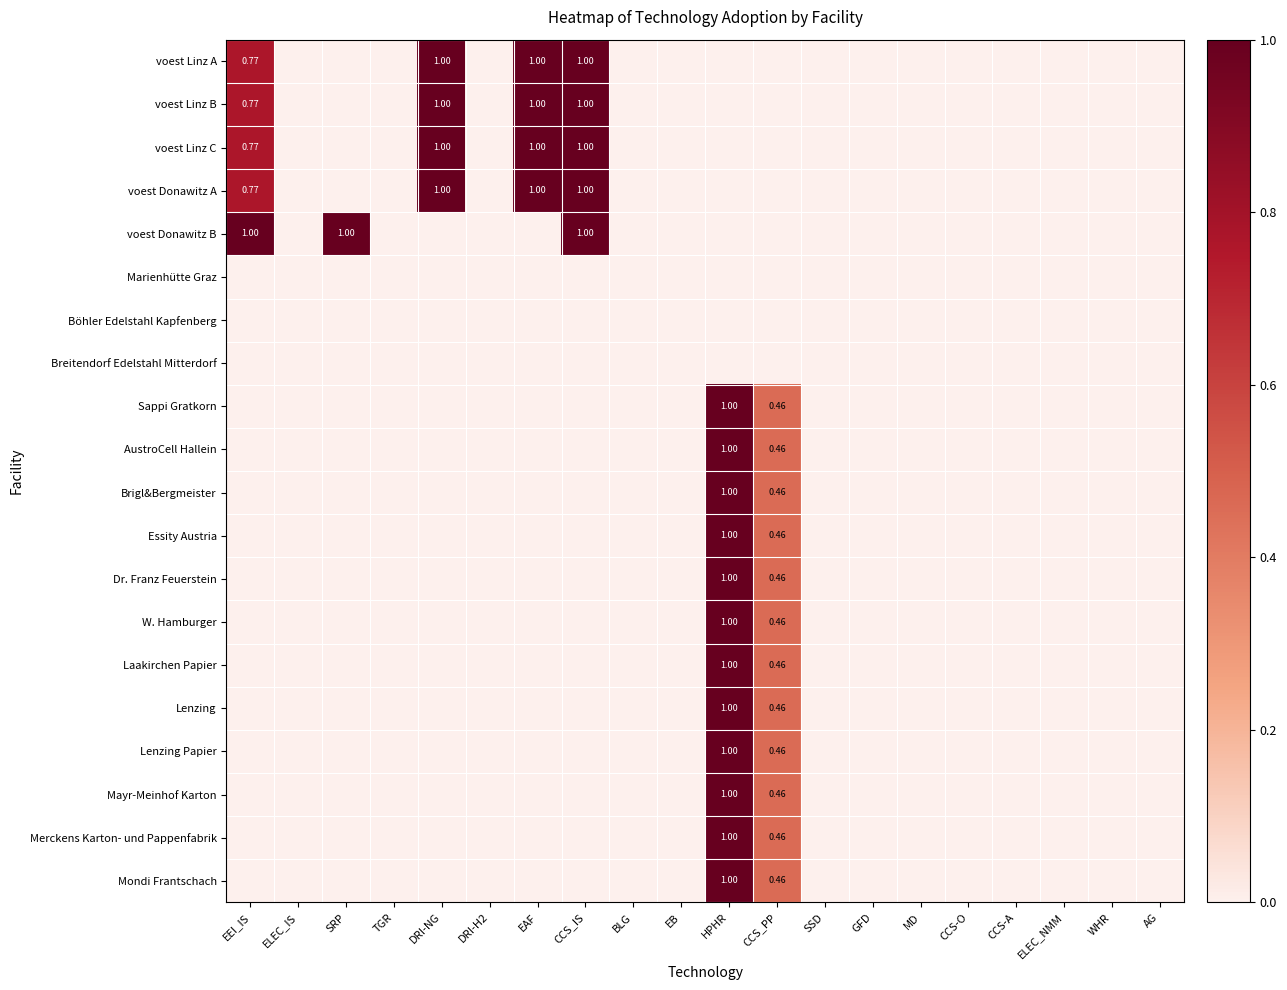

What is the maximum value shown in the chart?

1.0